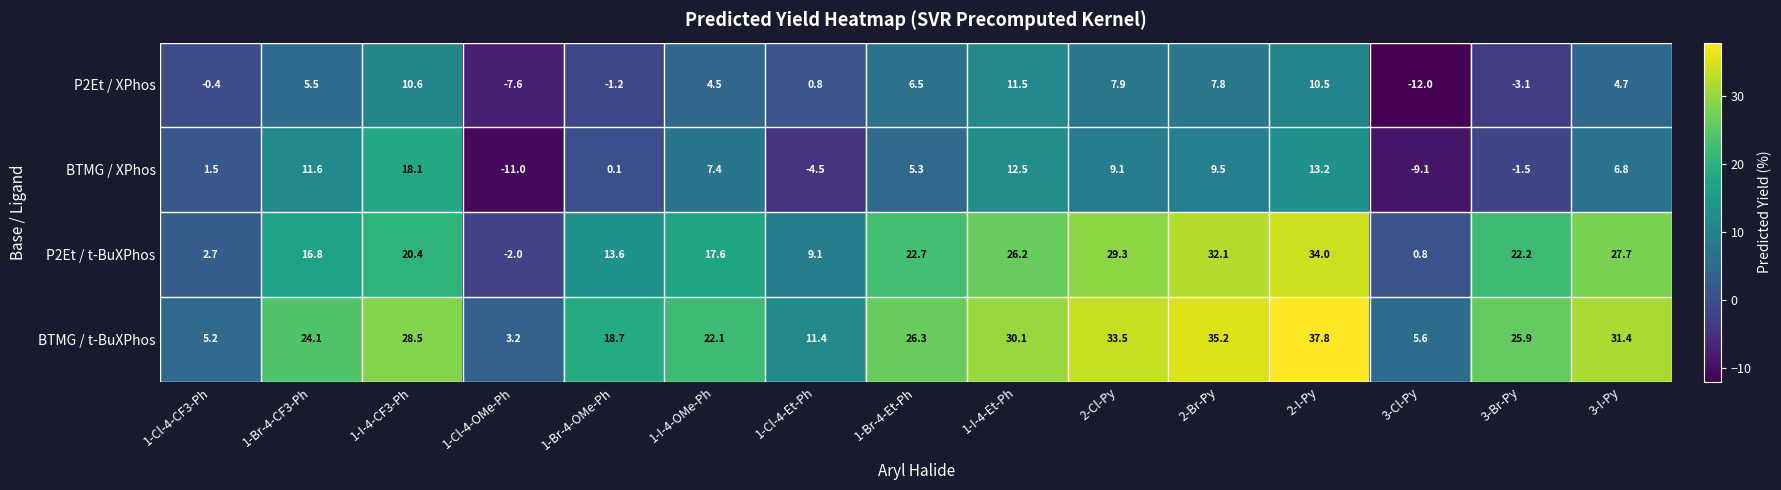

Which series has the widest spread of values?

P2Et / t-BuXPhos